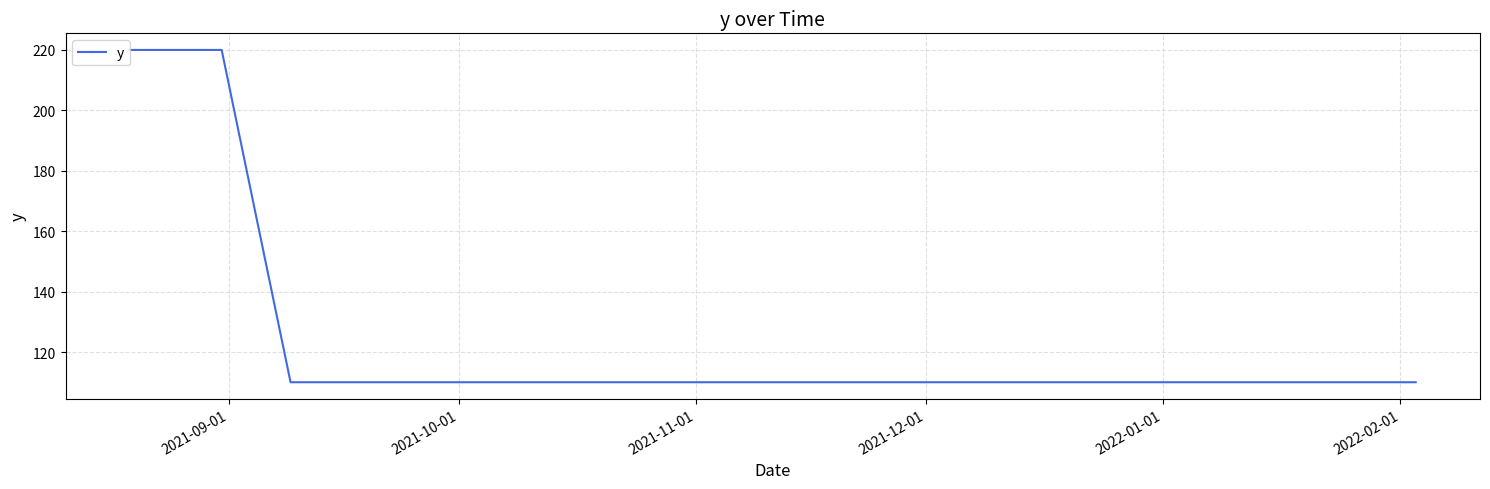

True or false: there are more than 2 points higher than both neighbors.

False